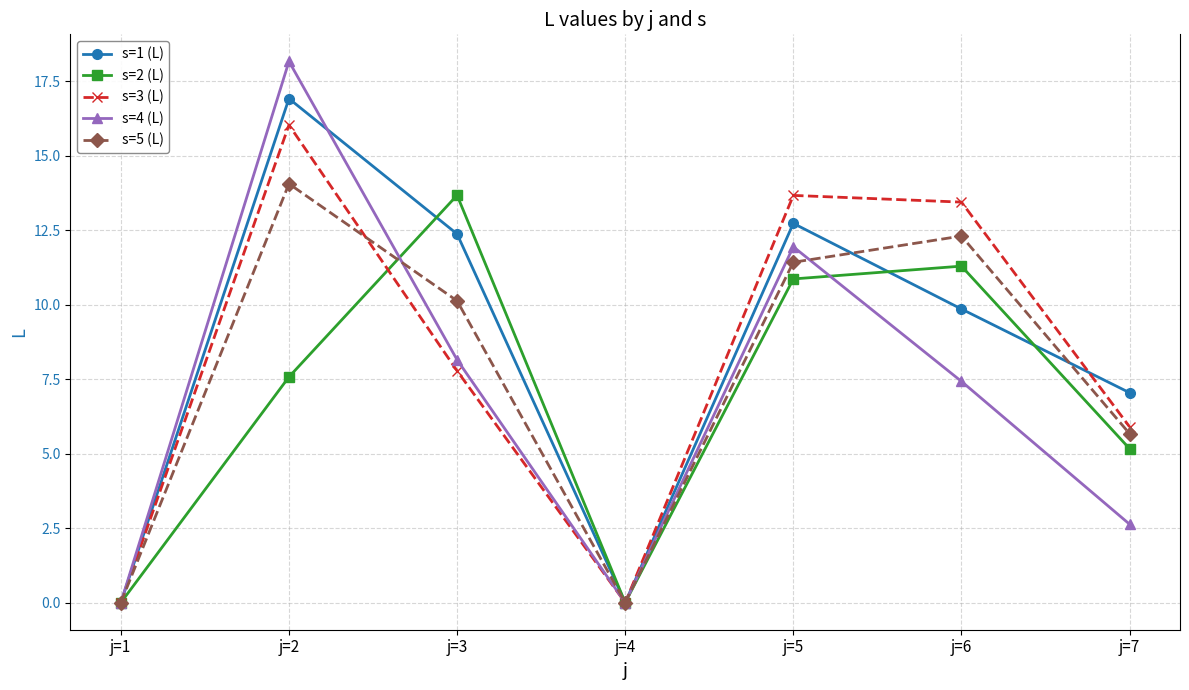

What is the average value of the s=4 (L) series?

6.9